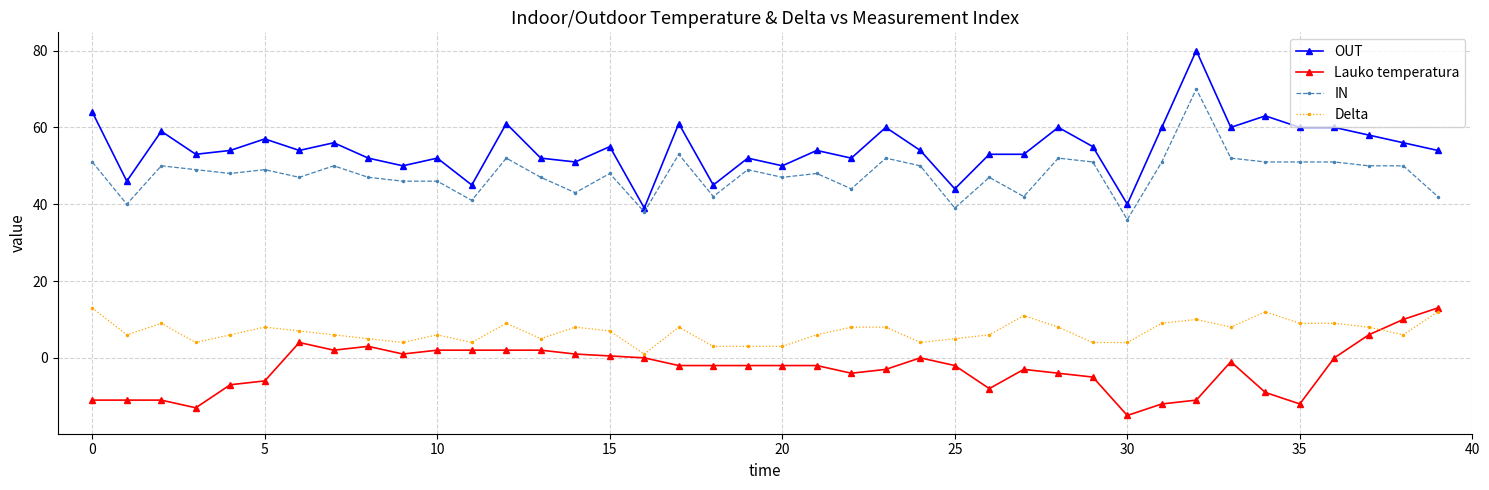

Count the number of categories in the chart.

40